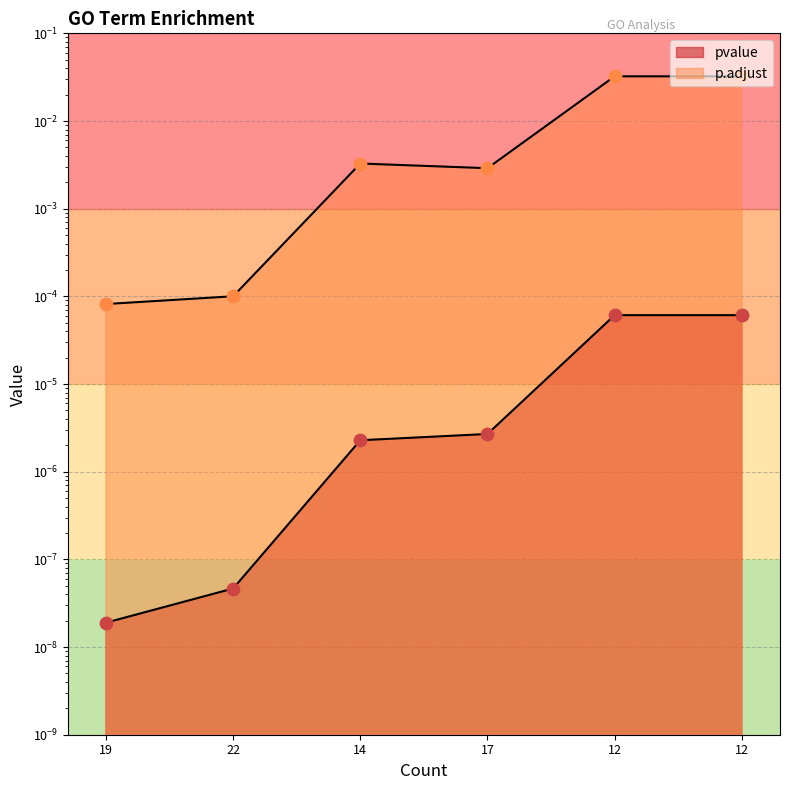

At how many categories does at least one series exceed 0?

6